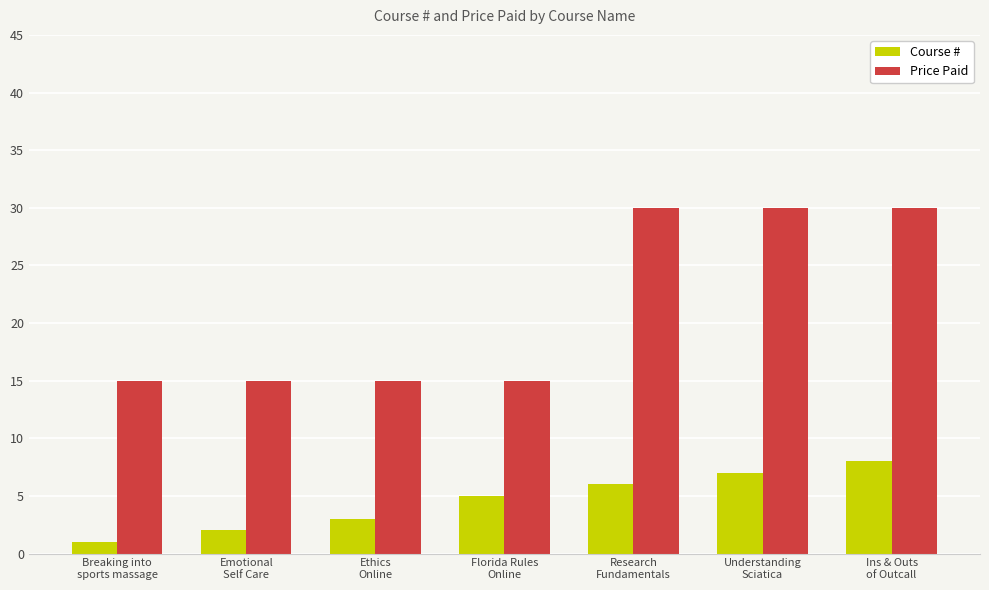

Which series has the largest total across all categories?

Price Paid